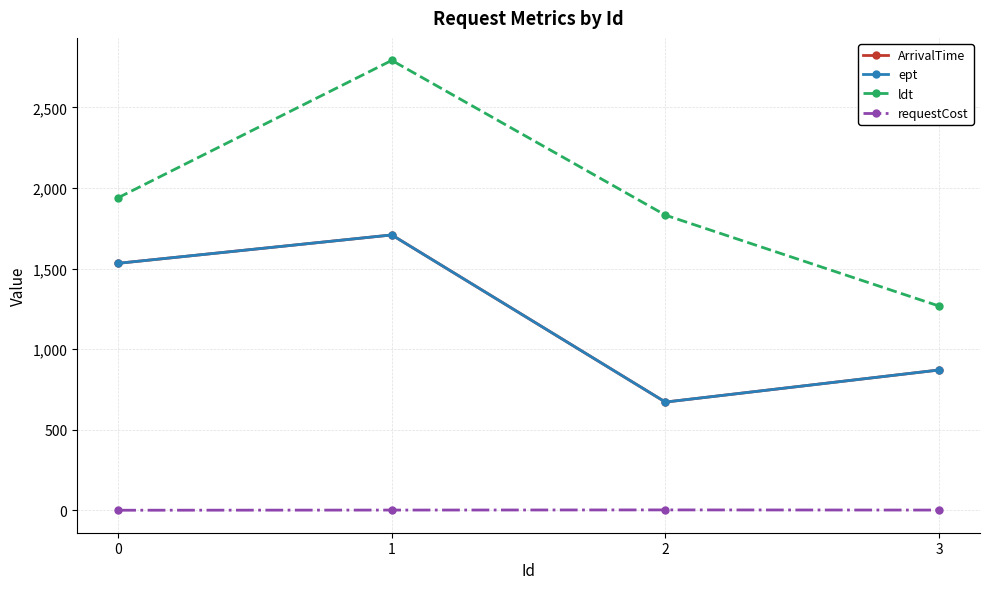

Reading left to right, transcribe all the data shown in this chart.

ArrivalTime: 1533	1709	672	871
ept: 1533	1709	672	871
ldt: 1940	2792	1832	1268
requestCost: 1	2	3	2